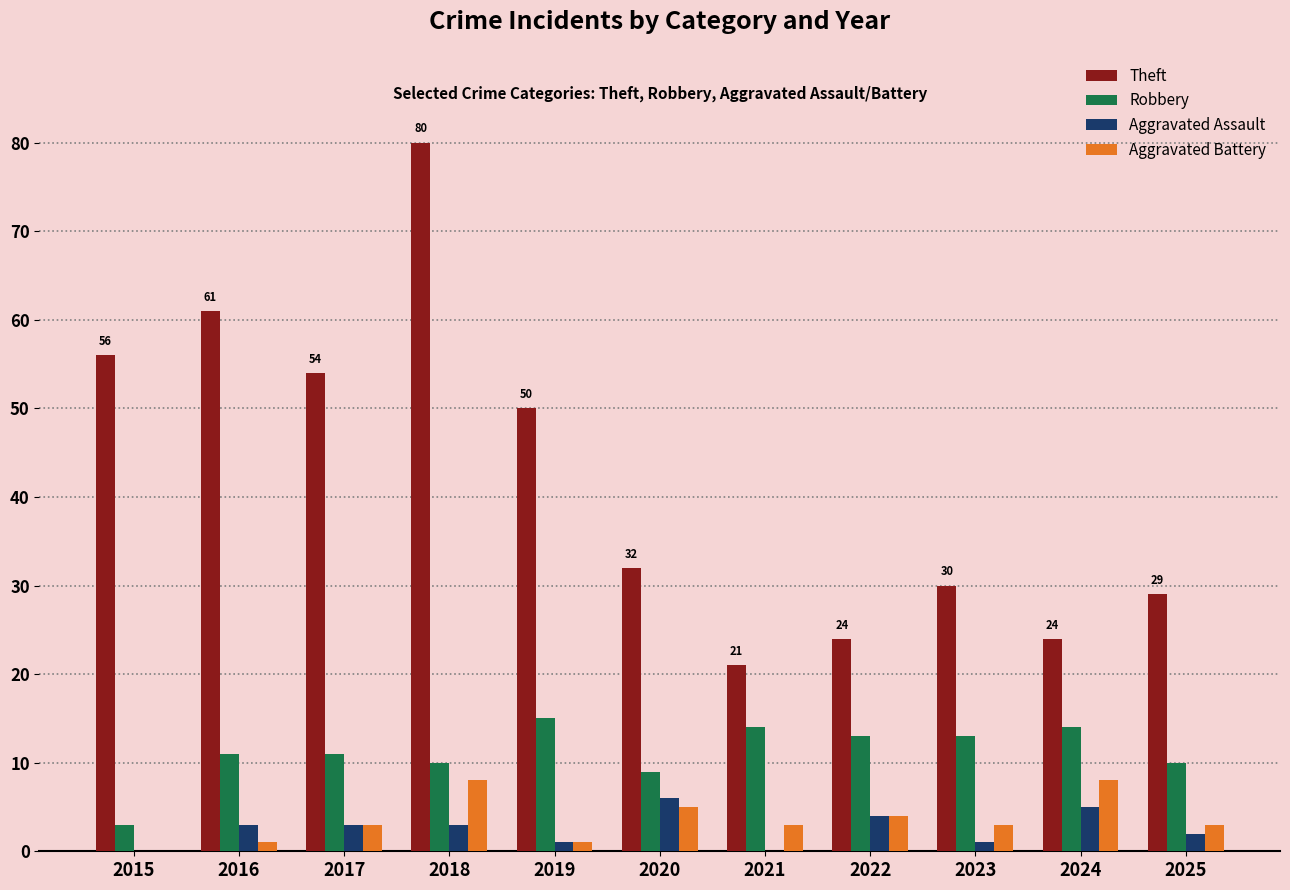

Are the bars grouped side by side (vs. stacked)?

Yes